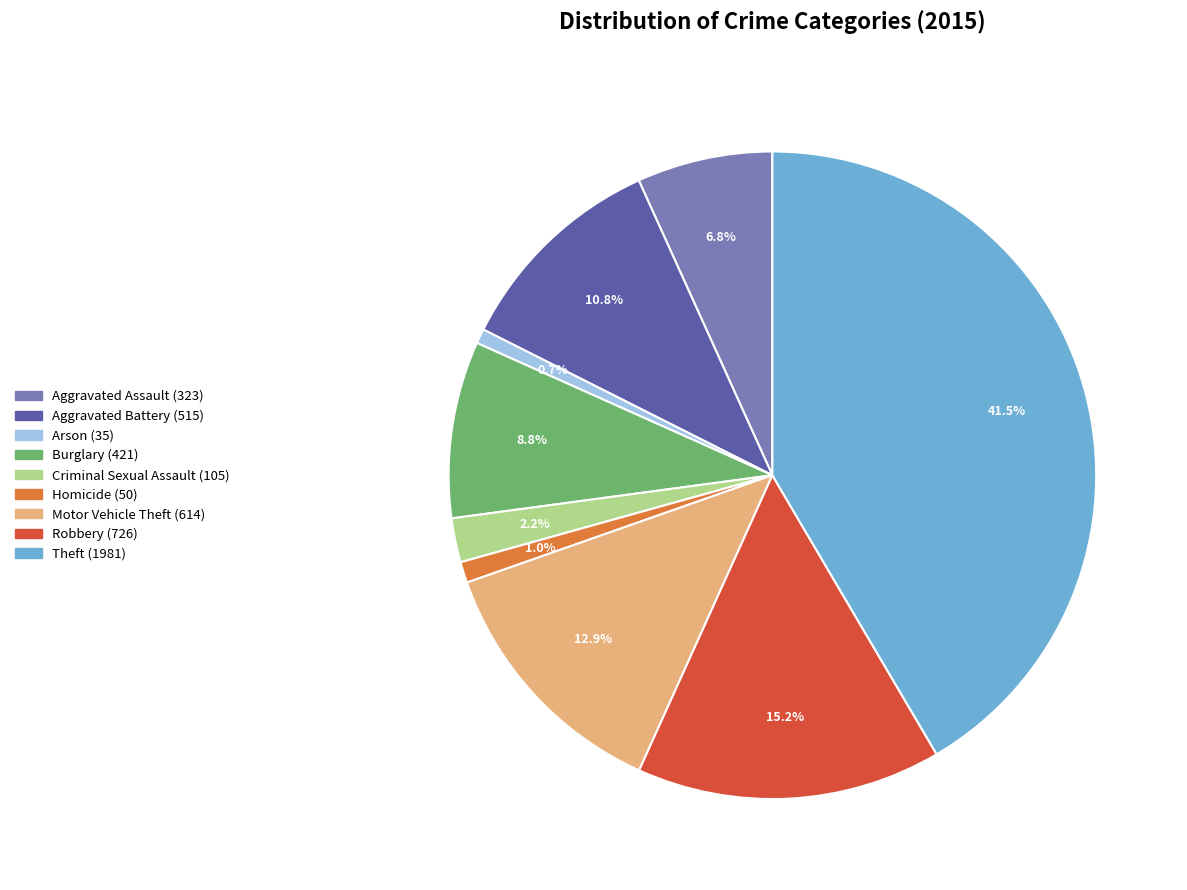

Does Aggravated Assault represent more than half of the total?

No